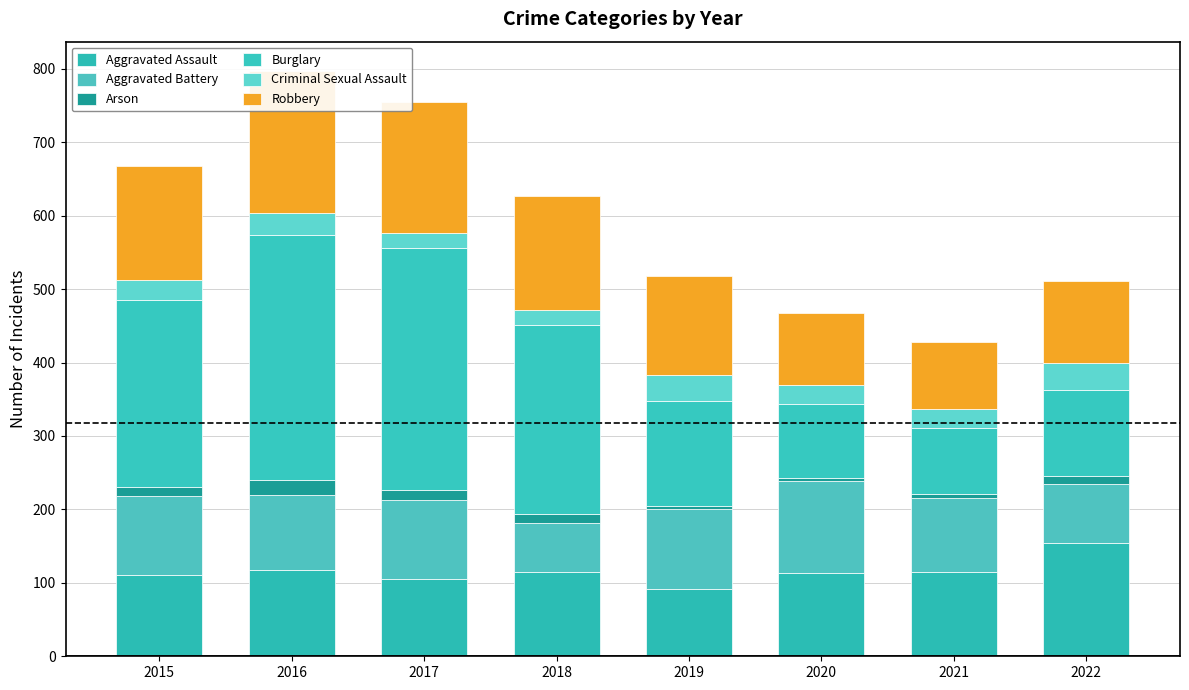

Reading left to right, list all the values displayed in this chart.

Aggravated Assault: 110	118	105	115	92	113	115	154
Aggravated Battery: 108	102	108	67	108	126	100	81
Arson: 13	20	14	12	5	4	6	11
Burglary: 254	333	329	257	143	100	90	116
Criminal Sexual Assault: 28	30	21	21	35	27	26	38
Robbery: 154	194	178	155	135	97	91	111